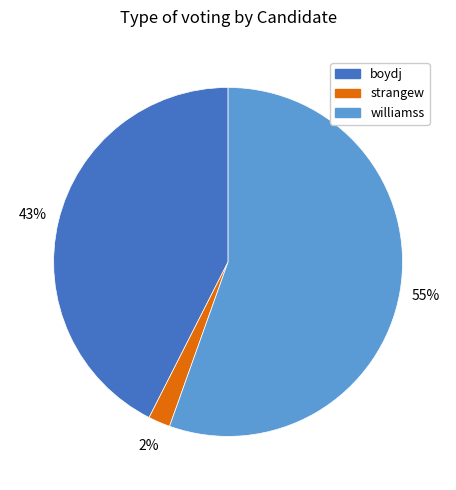

Which category has the biggest portion of the pie?

williamss